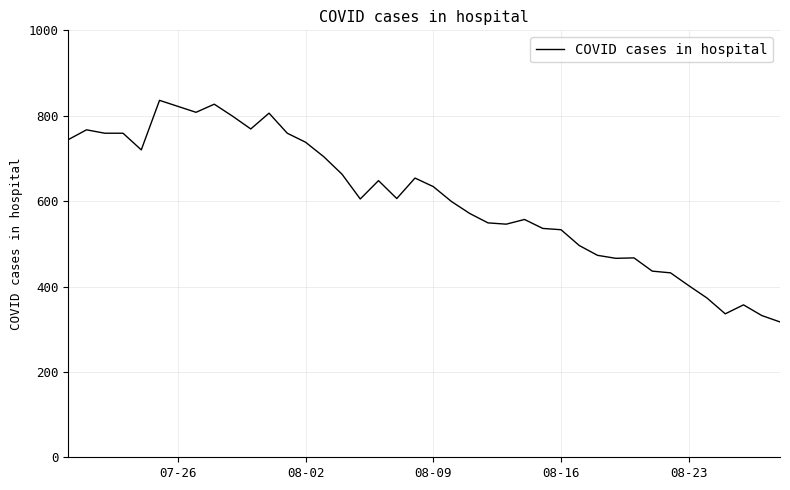

True or false: the data has more than 1 interior local peaks.

True